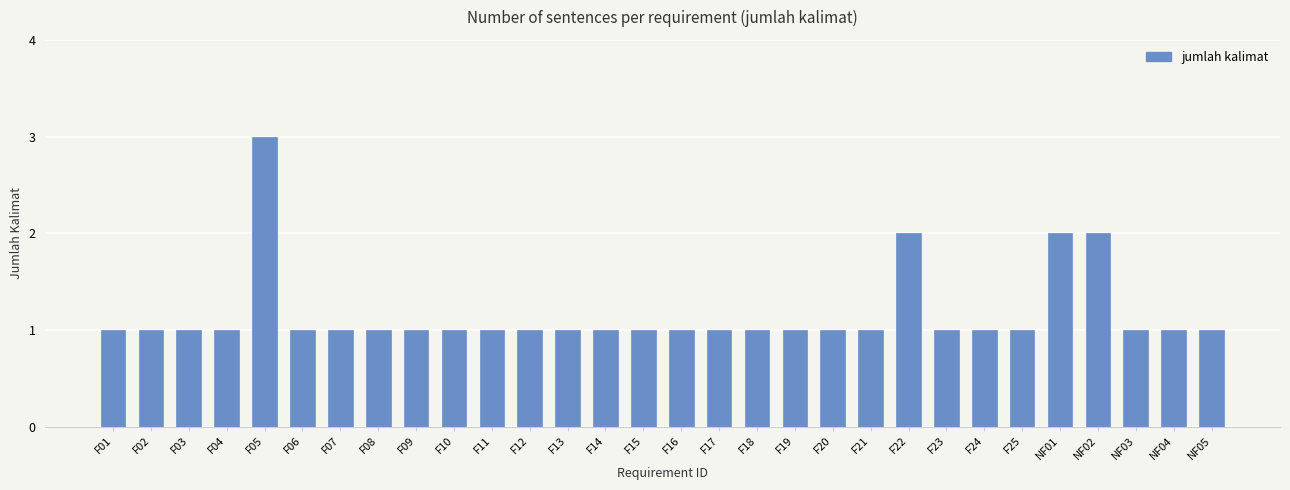

Reading right to left, transcribe all the data shown in this chart.

NF05=1	NF04=1	NF03=1	NF02=2	NF01=2	F25=1	F24=1	F23=1	F22=2	F21=1	F20=1	F19=1	F18=1	F17=1	F16=1	F15=1	F14=1	F13=1	F12=1	F11=1	F10=1	F09=1	F08=1	F07=1	F06=1	F05=3	F04=1	F03=1	F02=1	F01=1